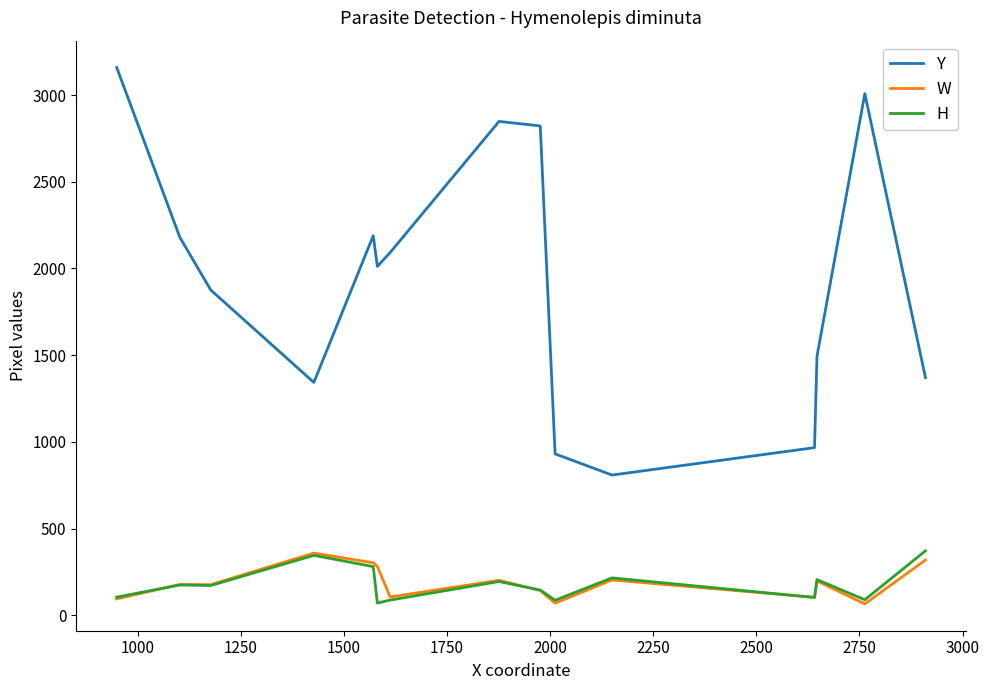

What are all the series names shown in the legend?

Y, W, H